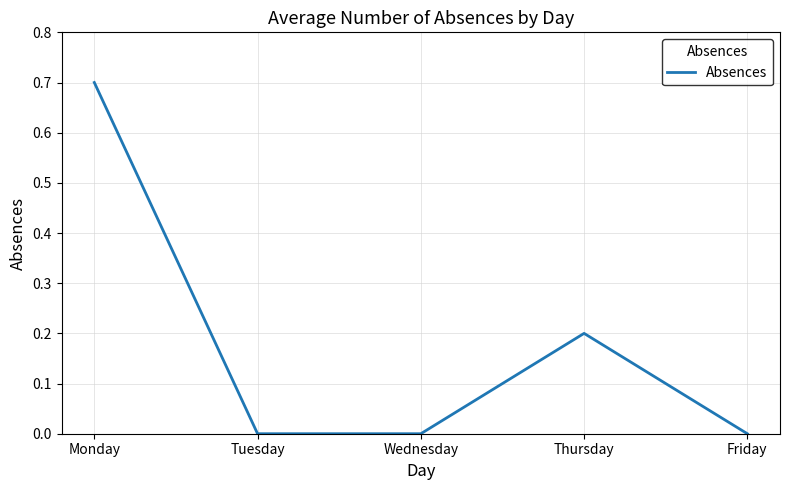

Is this an area chart (filled region under the line)?

No